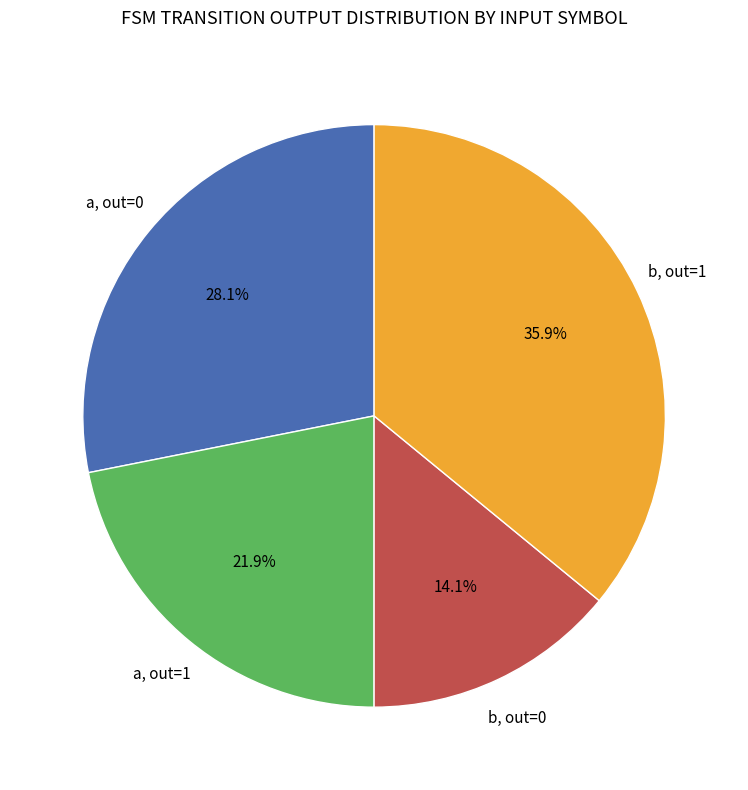

Is there any slice that represents more than half of the pie?

No